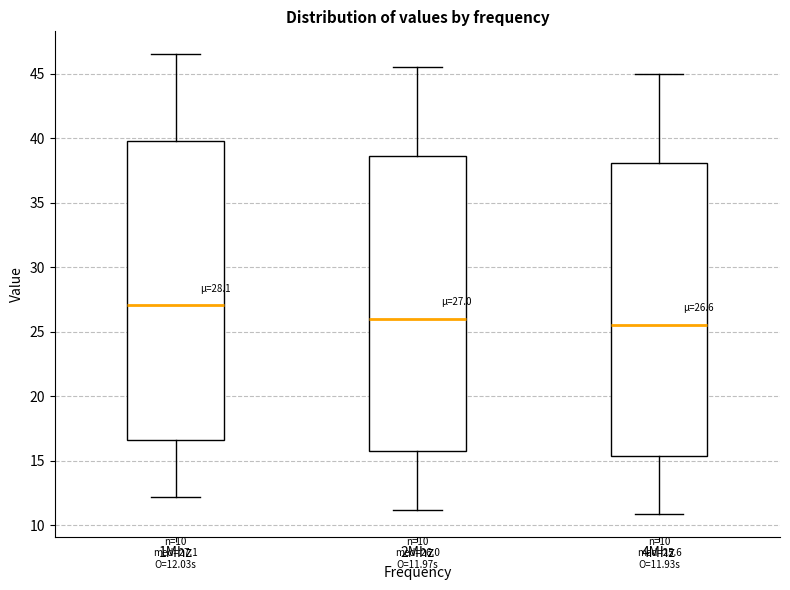

Which box's median line is the highest?

1Mhz